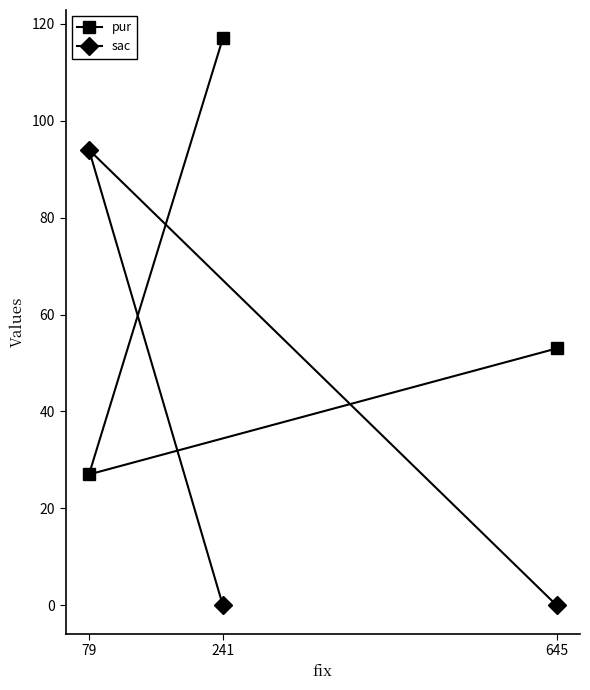

Count the sac values in the range 0 to 94.

3